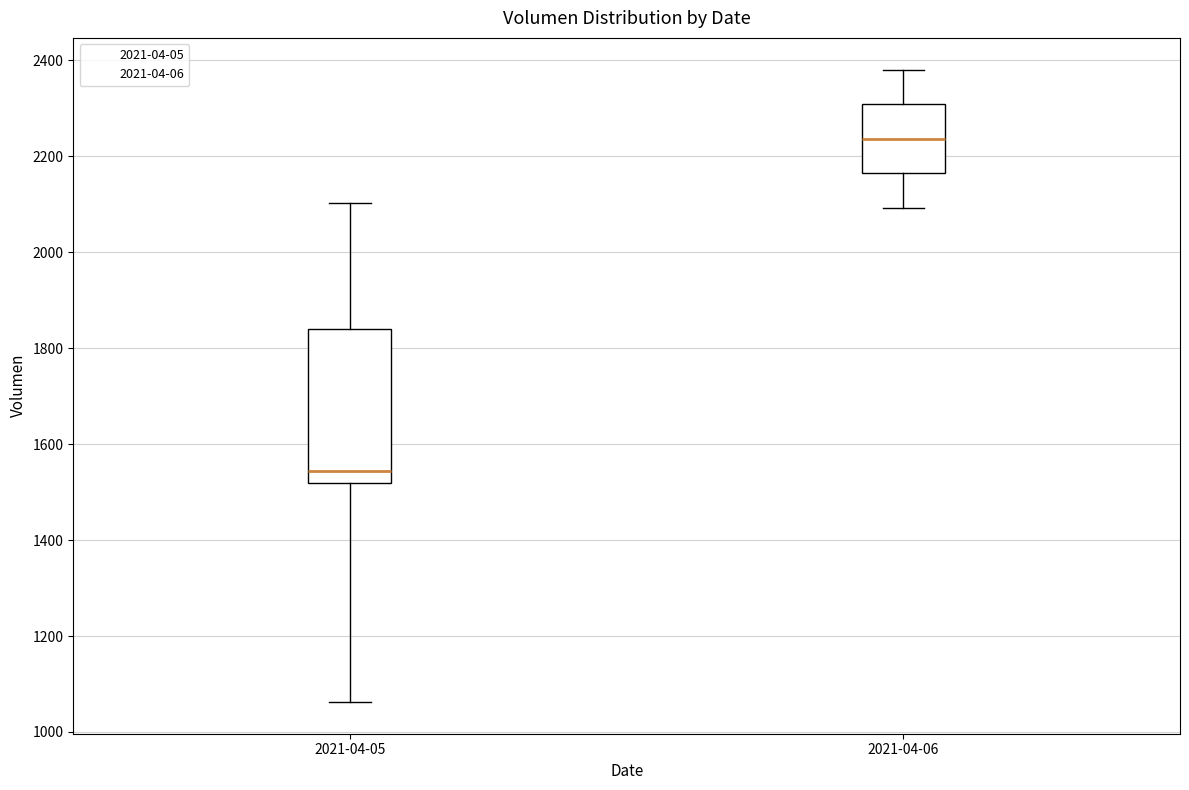

Reading left to right, read every box against the y-axis: the position of its median line, the range the box covers, and the ends of its whiskers. The values are not printed on the chart, so give them approximately, as read against the axis.

2021-04-05: median 1540, box 1520 to 1840, whiskers 1060 to 2100
2021-04-06: median 2240, box 2160 to 2300, whiskers 2100 to 2380